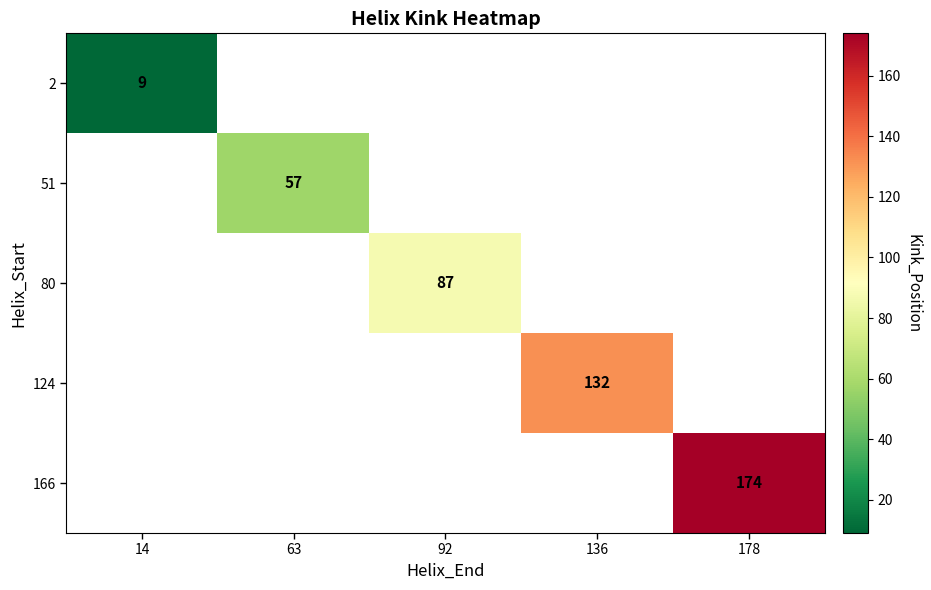

The 124 series shows 132 at 136. True or false?

True